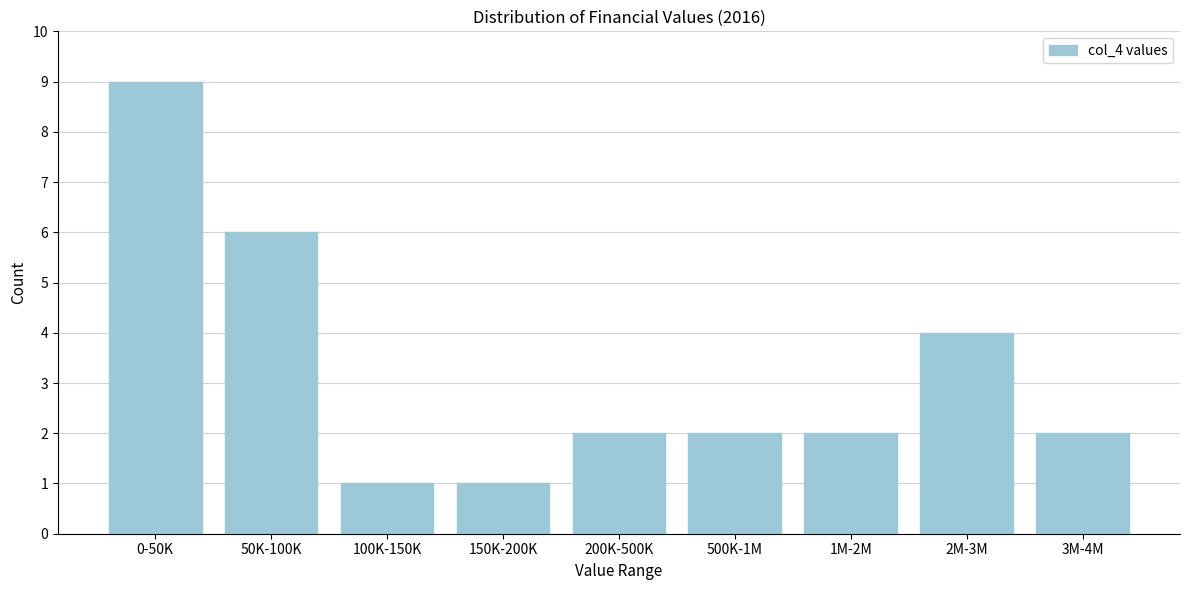

Reading left to right, what are all the values shown in this chart?

0-50K=9	50K-100K=6	100K-150K=1	150K-200K=1	200K-500K=2	500K-1M=2	1M-2M=2	2M-3M=4	3M-4M=2